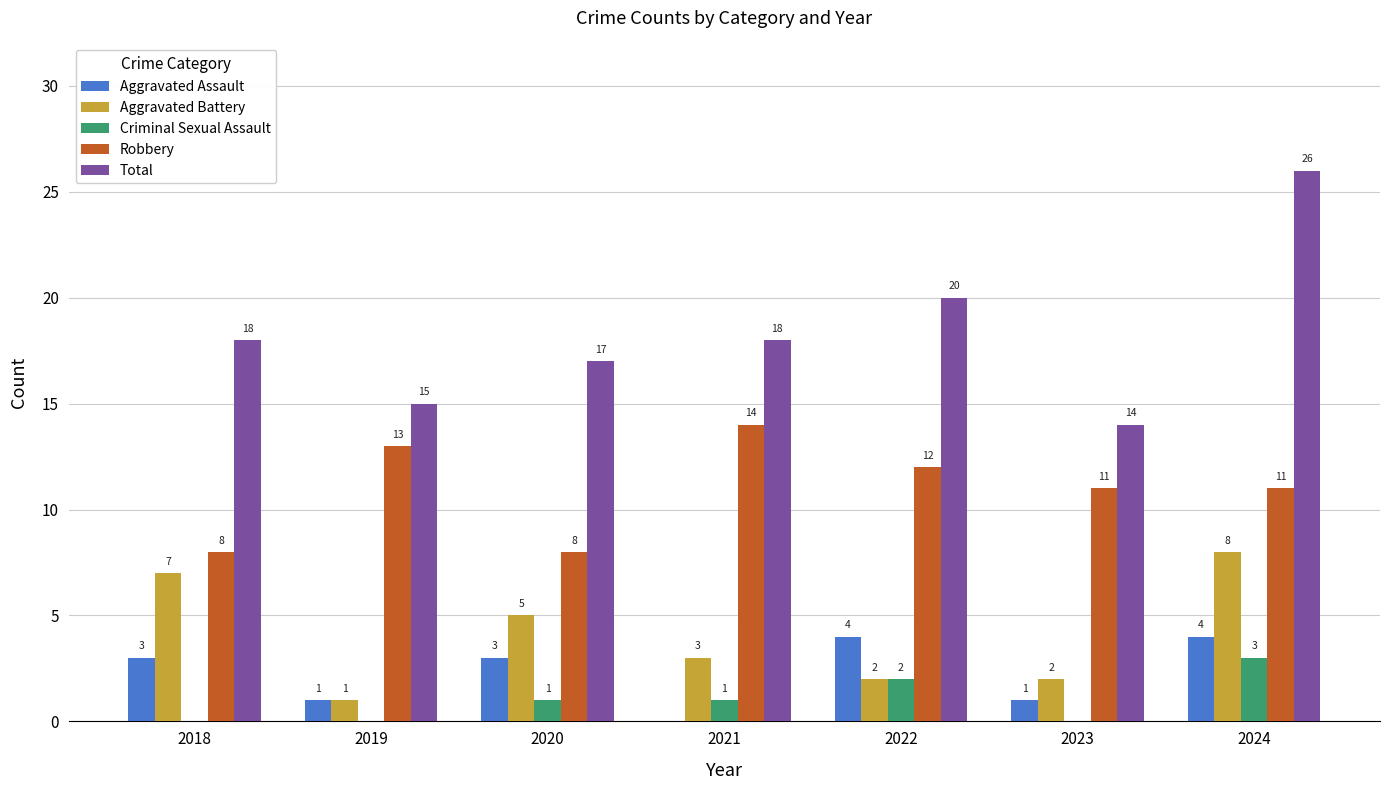

Which series has the largest range (max minus min)?

Total